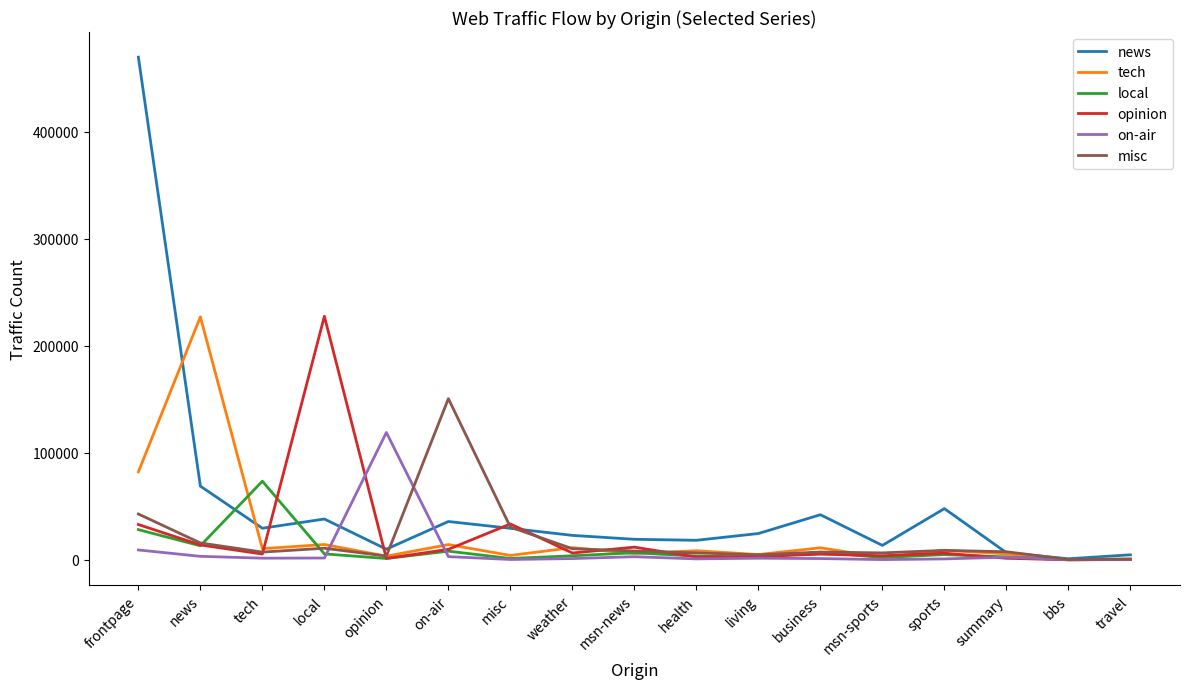

At which category is the sum across all series the highest?

frontpage